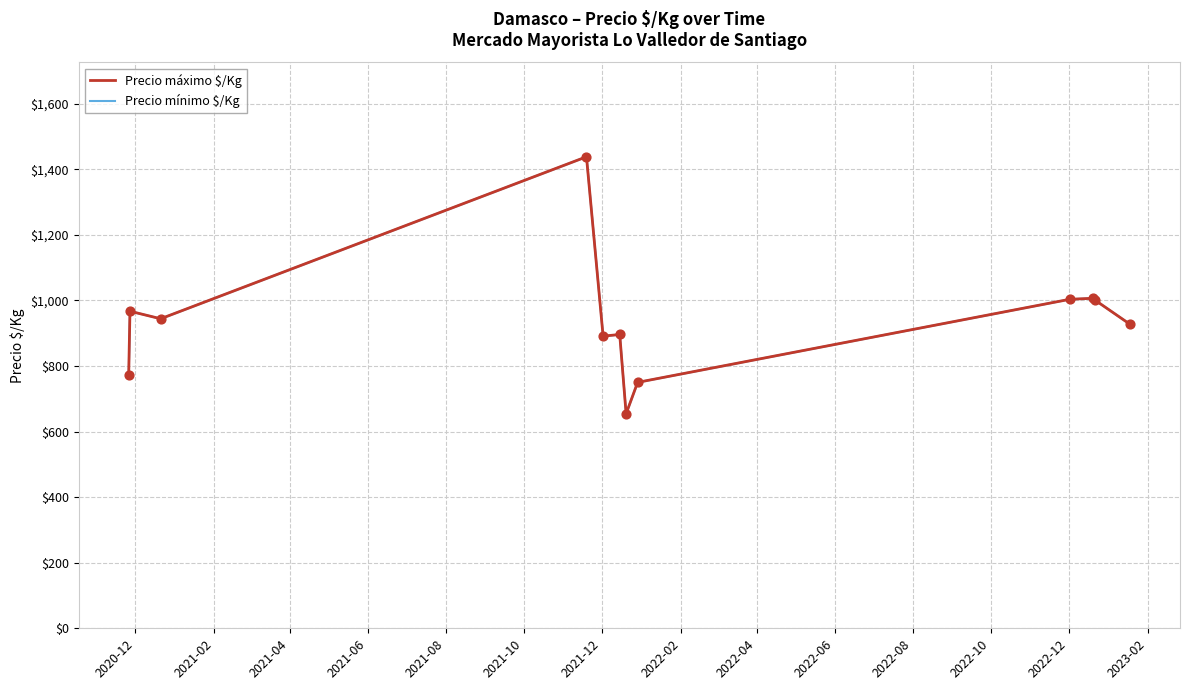

At how many categories does at least one series exceed 843?

9